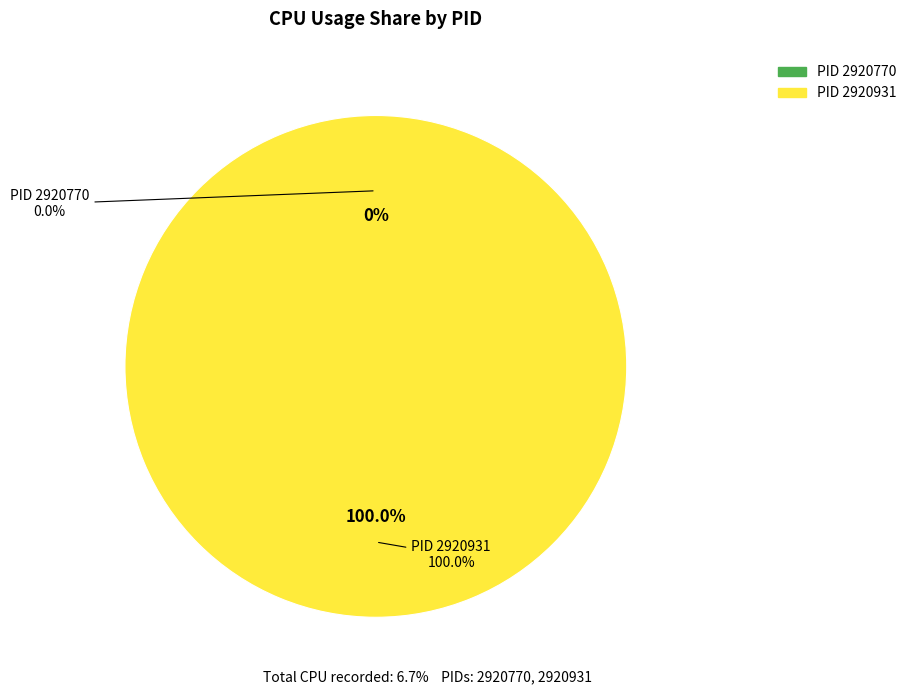

The PID 2920770 slice represents 6% of the pie. True or false?

False